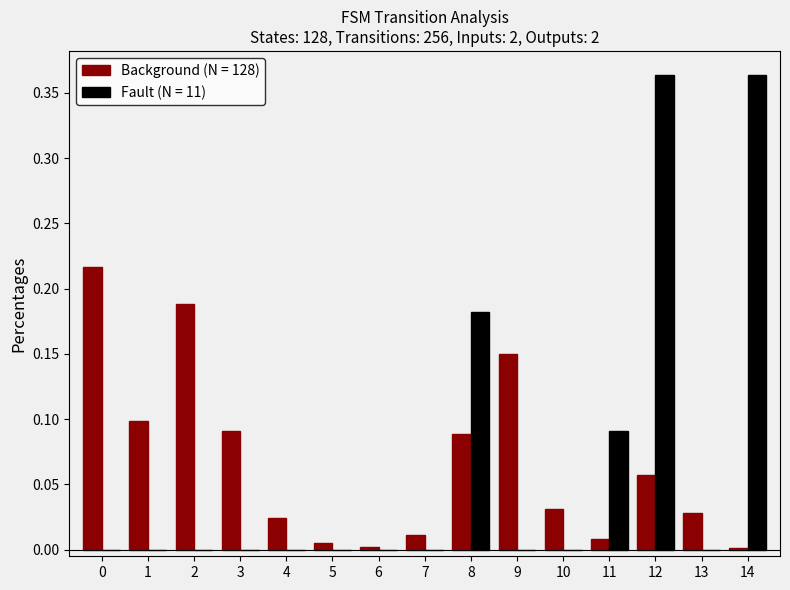

Are the bars horizontal?

No